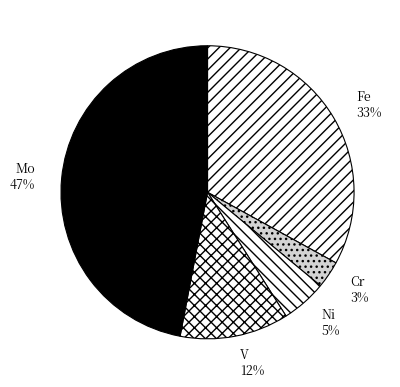

Do Fe and Ni together represent more than half of the pie?

No